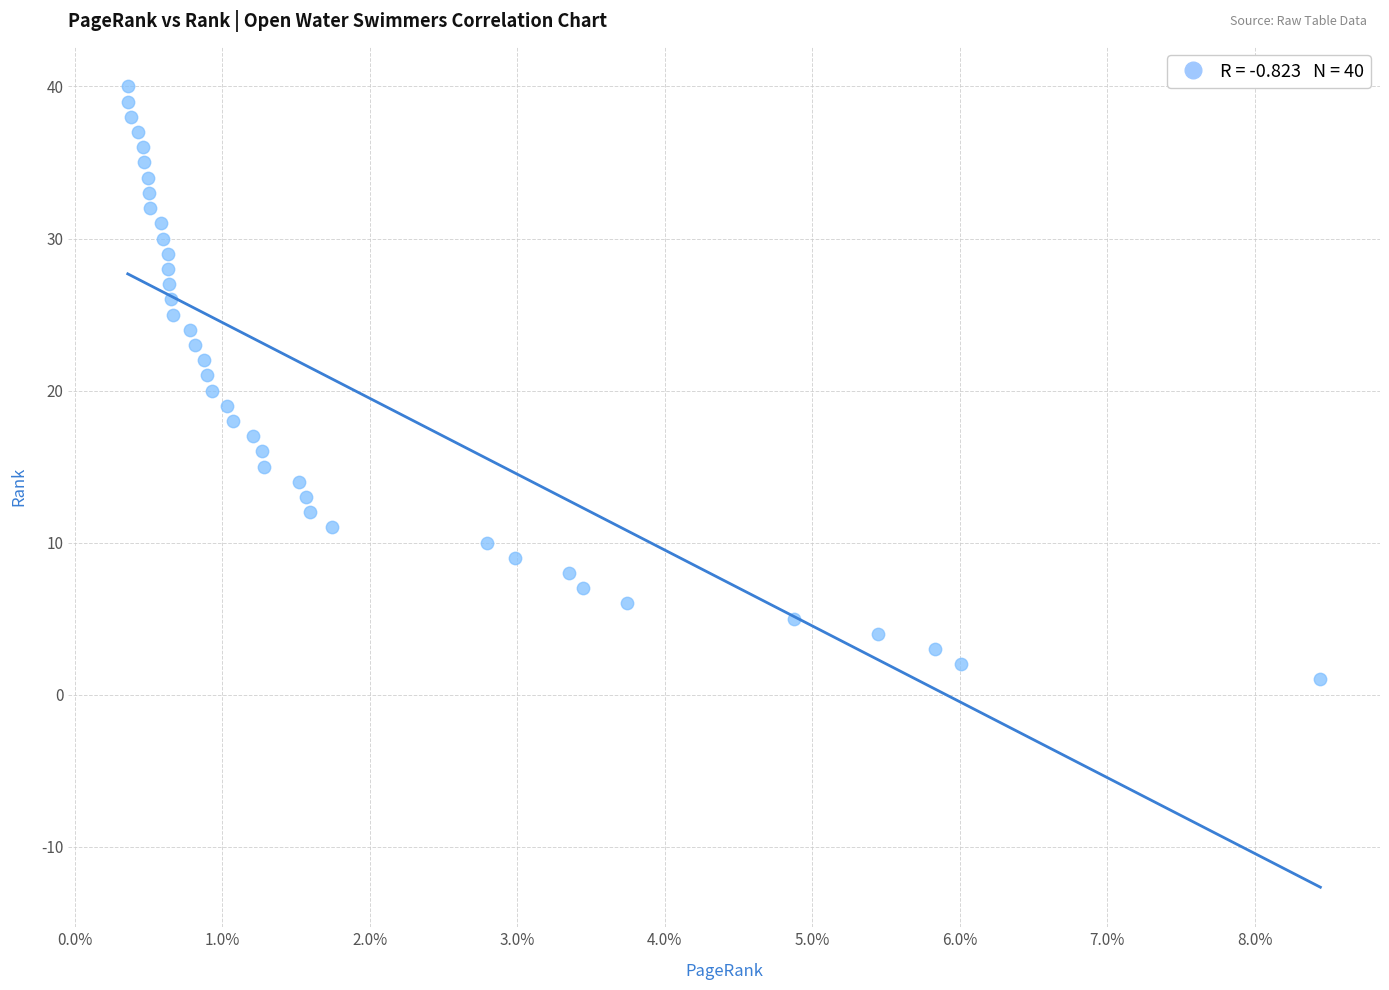

What is the range of Y values (max minus min)?

39